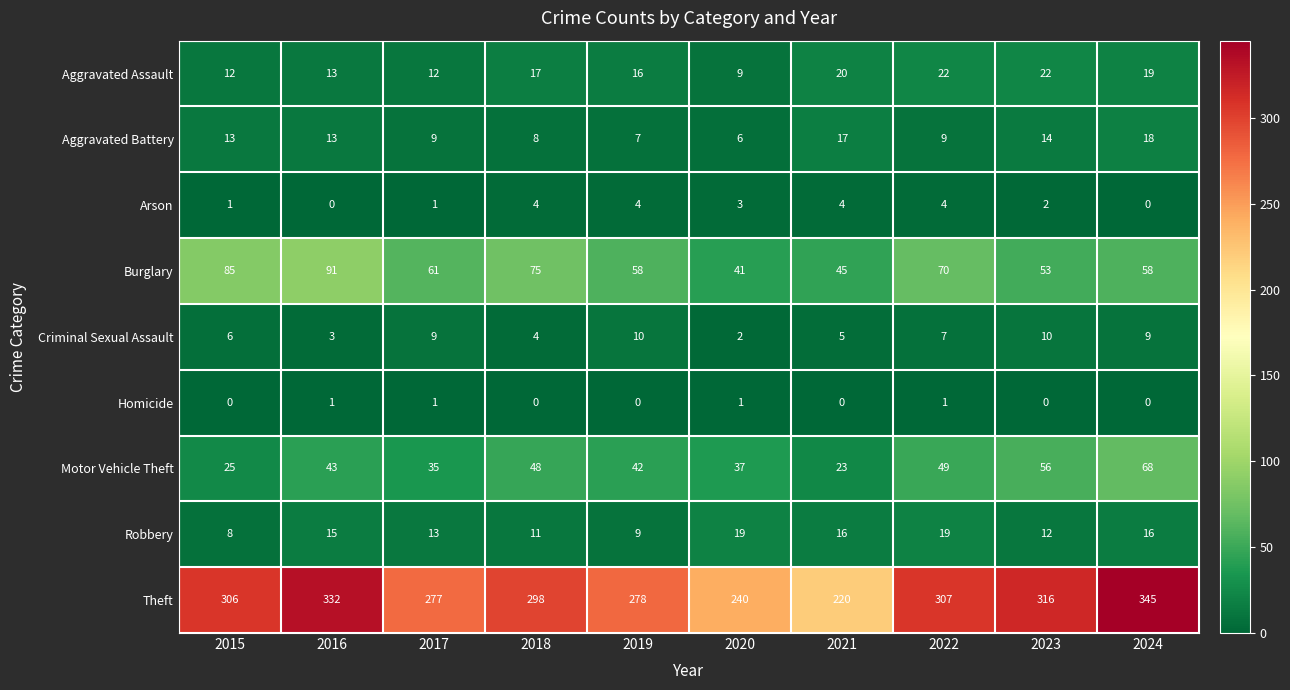

What is the approximate value of Robbery at 2022?

19